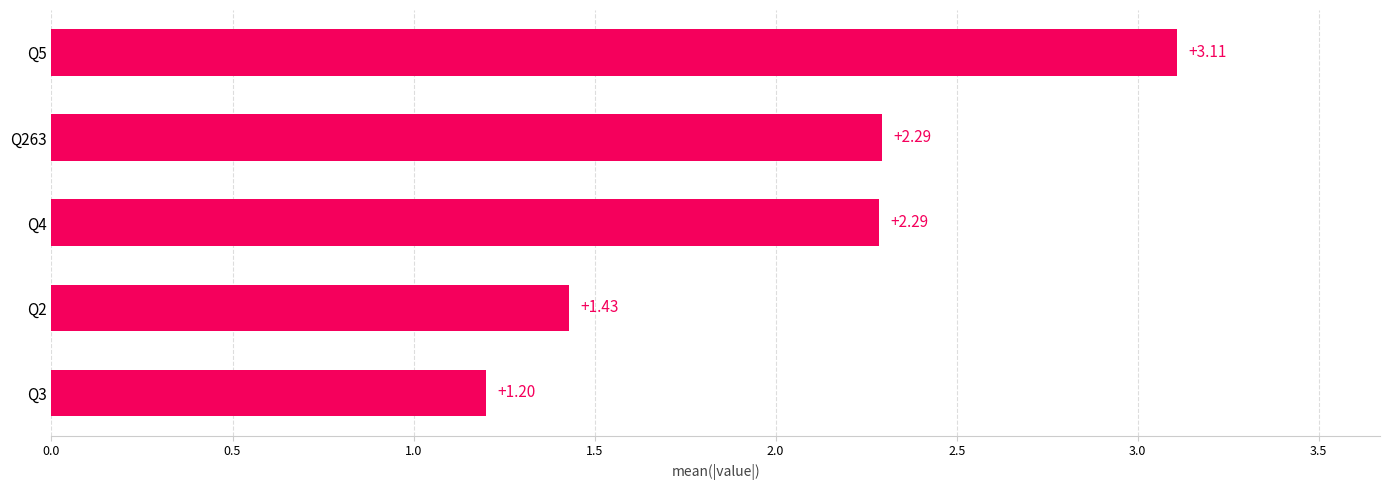

What is the average value?

2.1